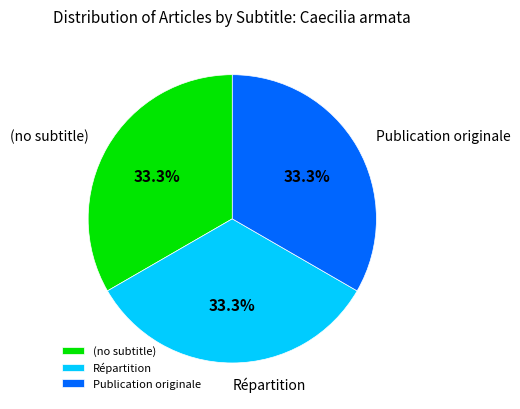

How many slices are in this pie chart?

3